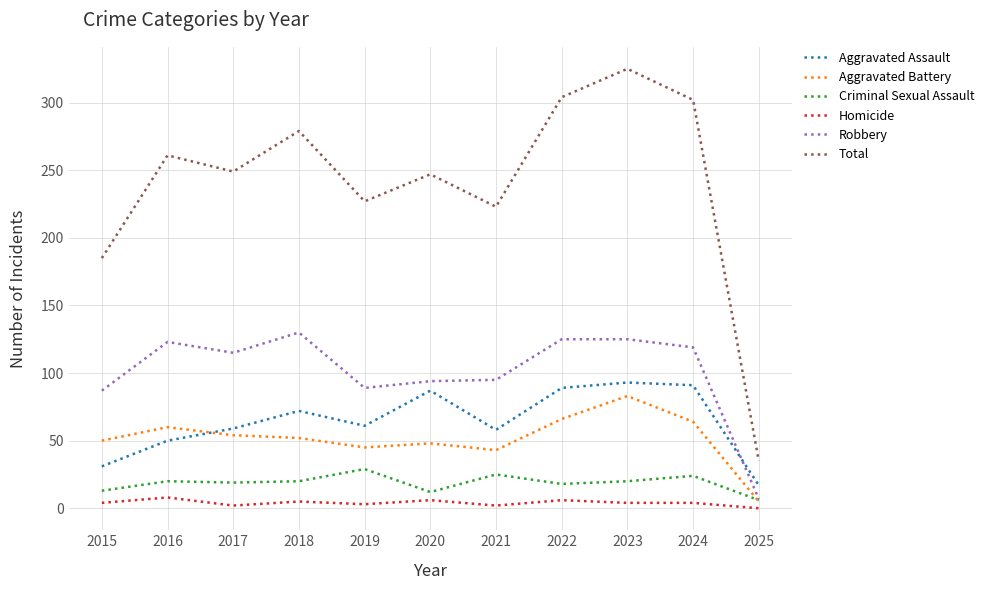

What are all the series names shown in the legend?

Aggravated Assault, Aggravated Battery, Criminal Sexual Assault, Homicide, Robbery, Total